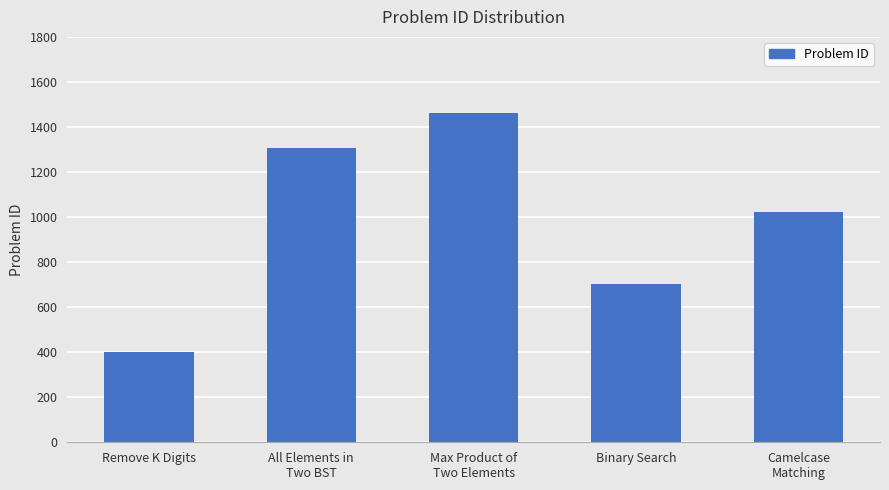

How many series are shown in this chart?

1